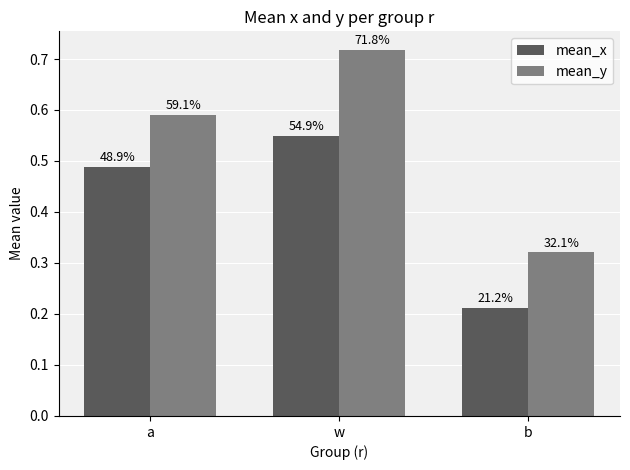

Is it true that mean_y equals 1.0 at a?

False